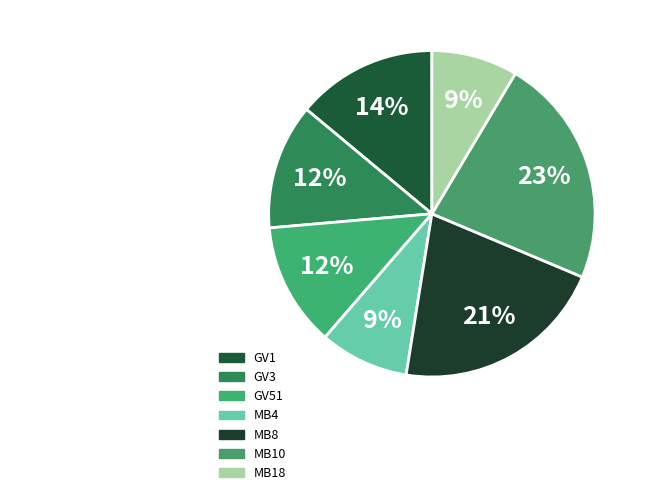

Count the number of slices in the pie.

7